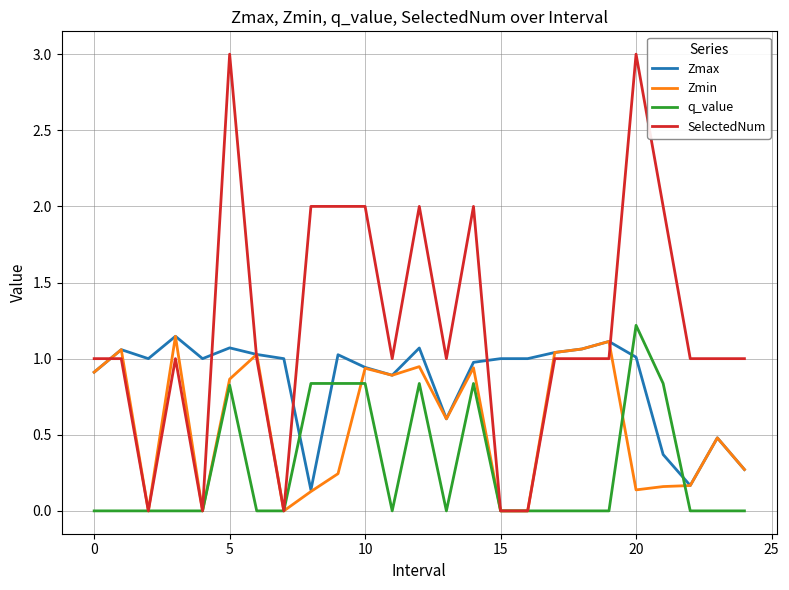

Which series has the largest total across all categories?

SelectedNum